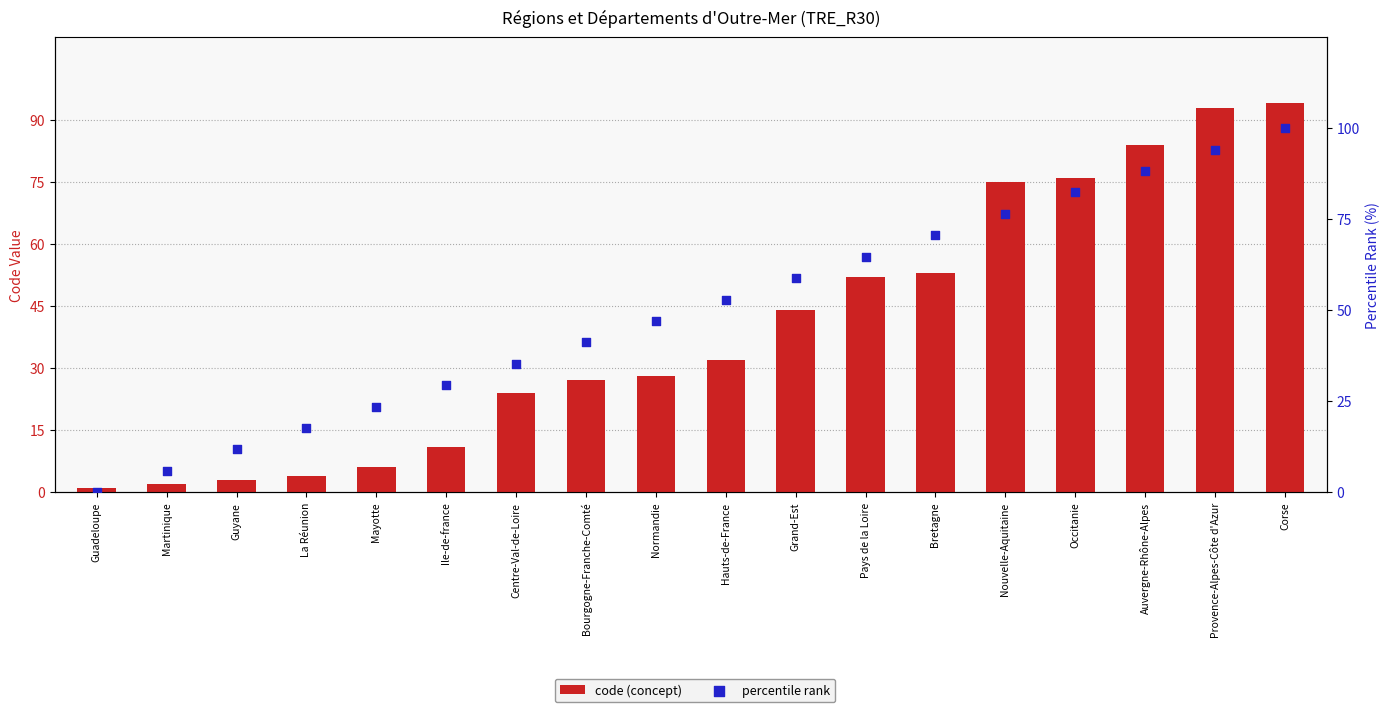

At which category is the sum across all series the highest?

Corse